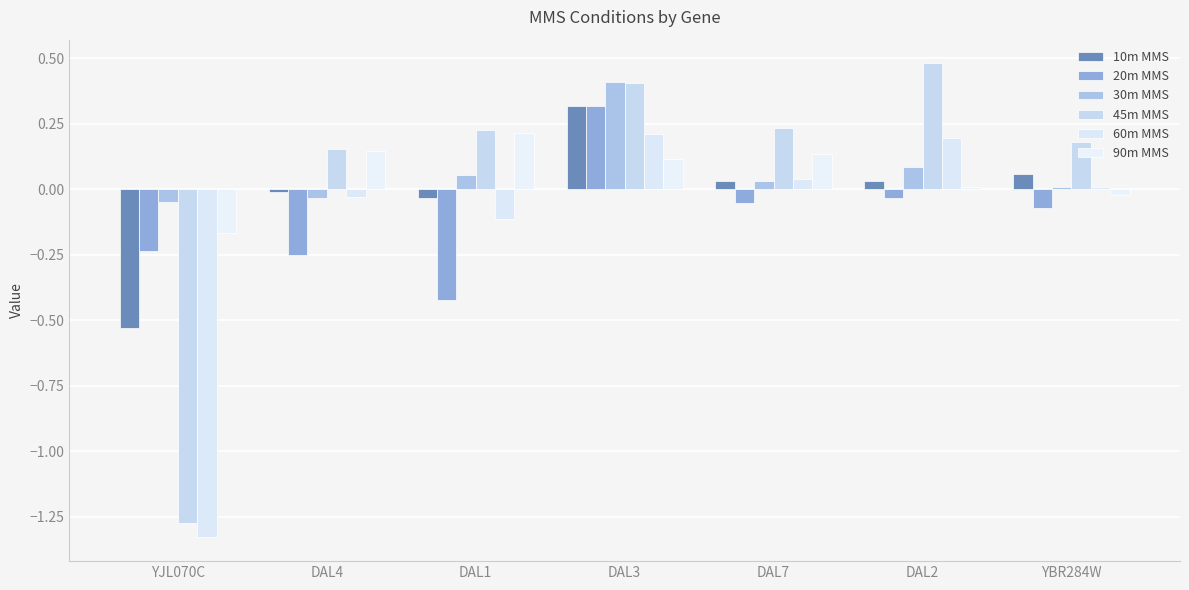

Where is 45m MMS nearest to the value 0?

DAL4